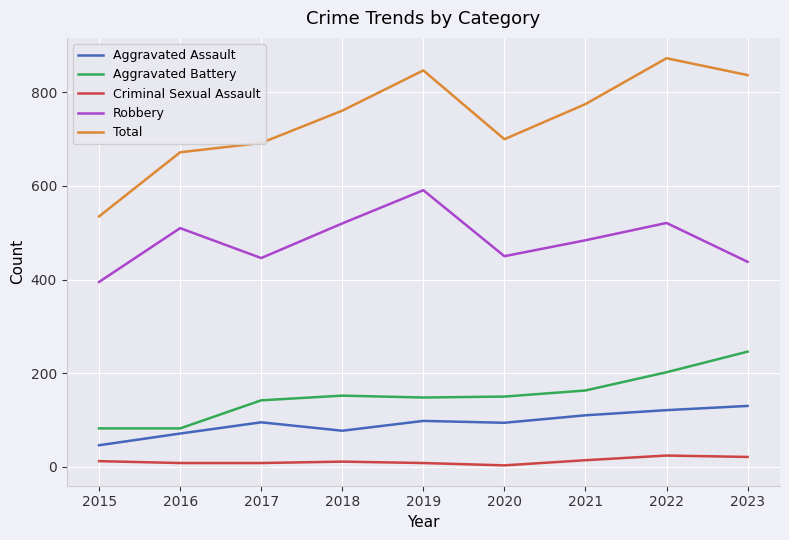

True or false: Criminal Sexual Assault and Robbery cross at least once.

False